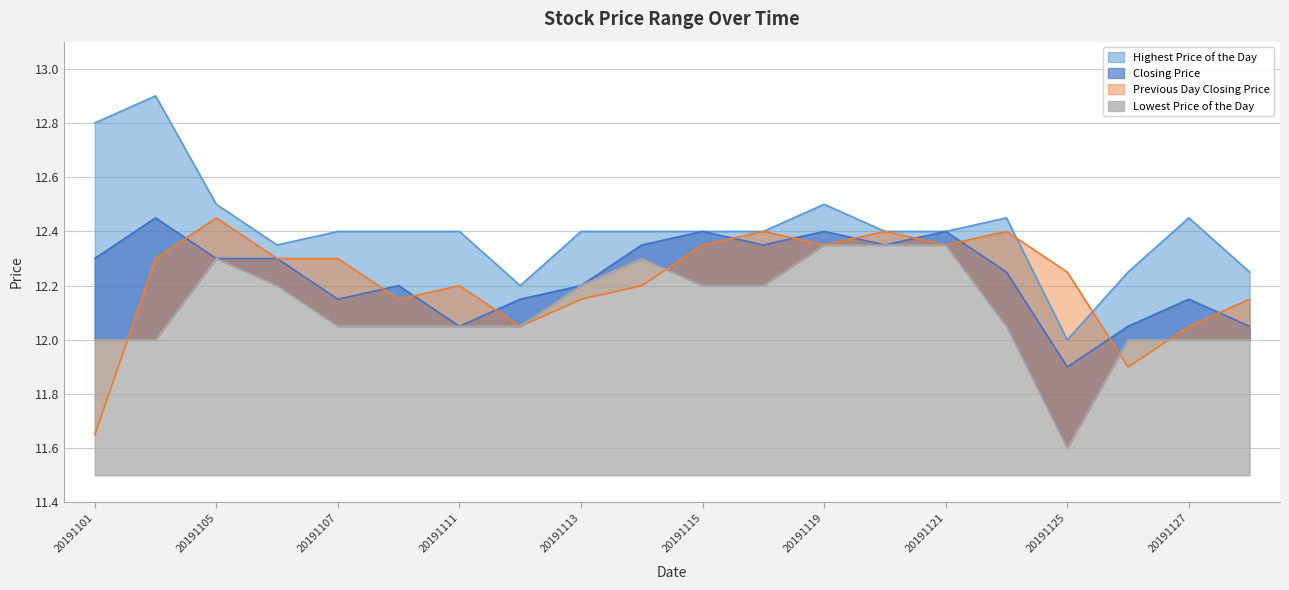

Does the chart have visible grid lines?

Yes